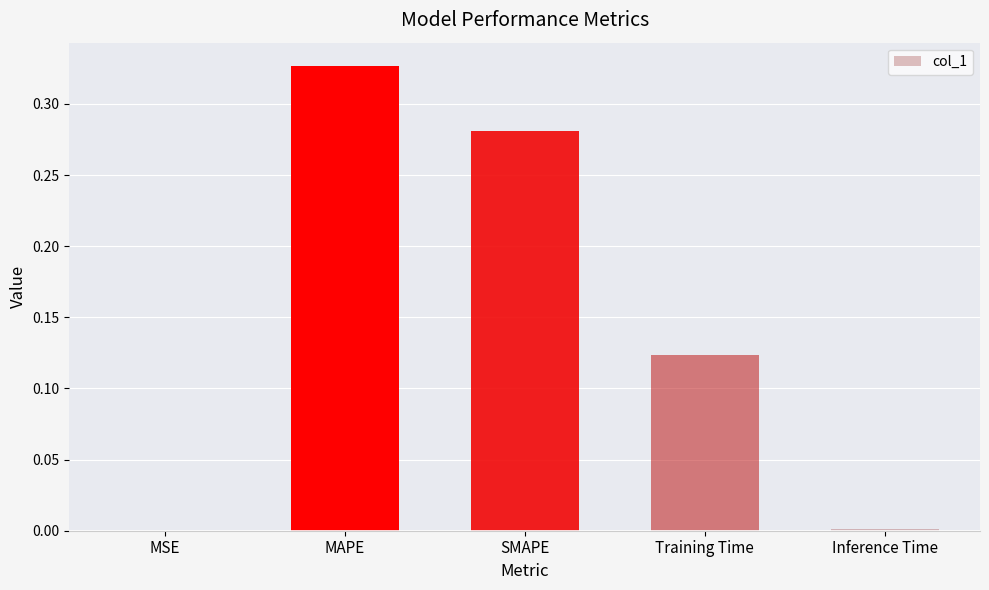

What is the sum of all values?

0.7